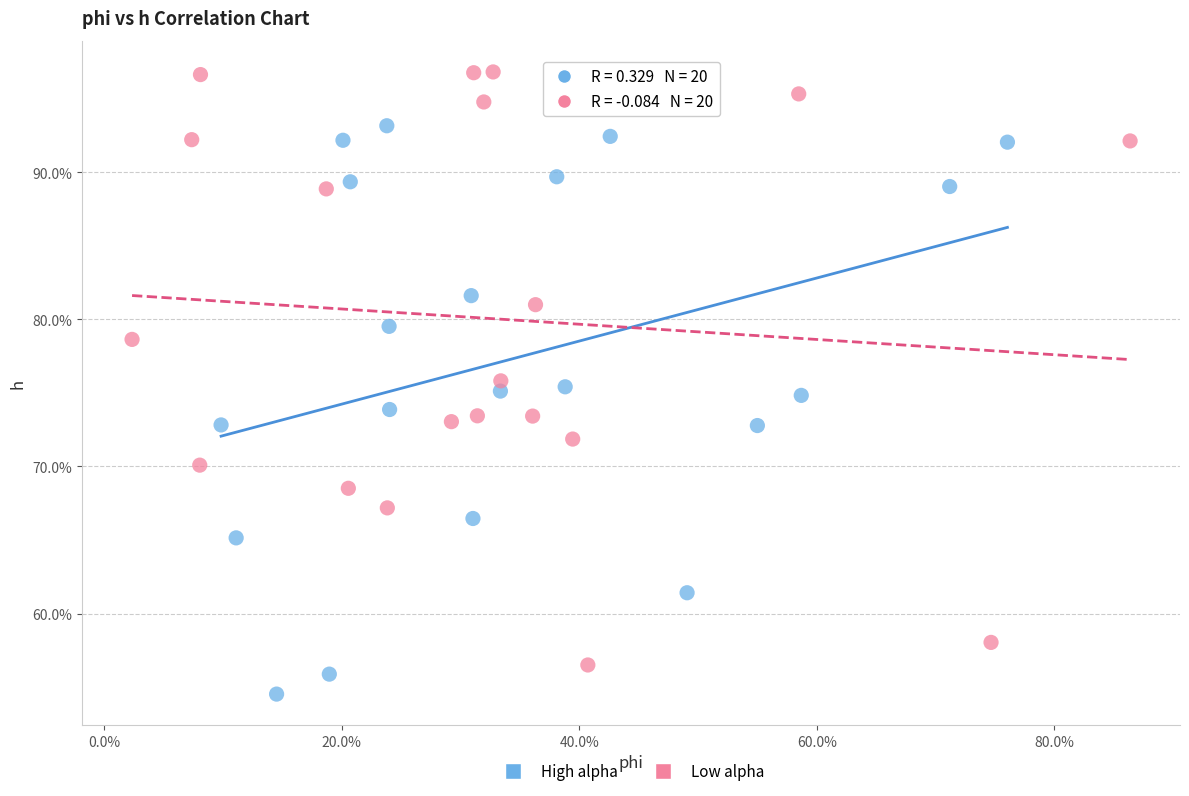

What are all the series names shown in the legend?

High alpha, Low alpha